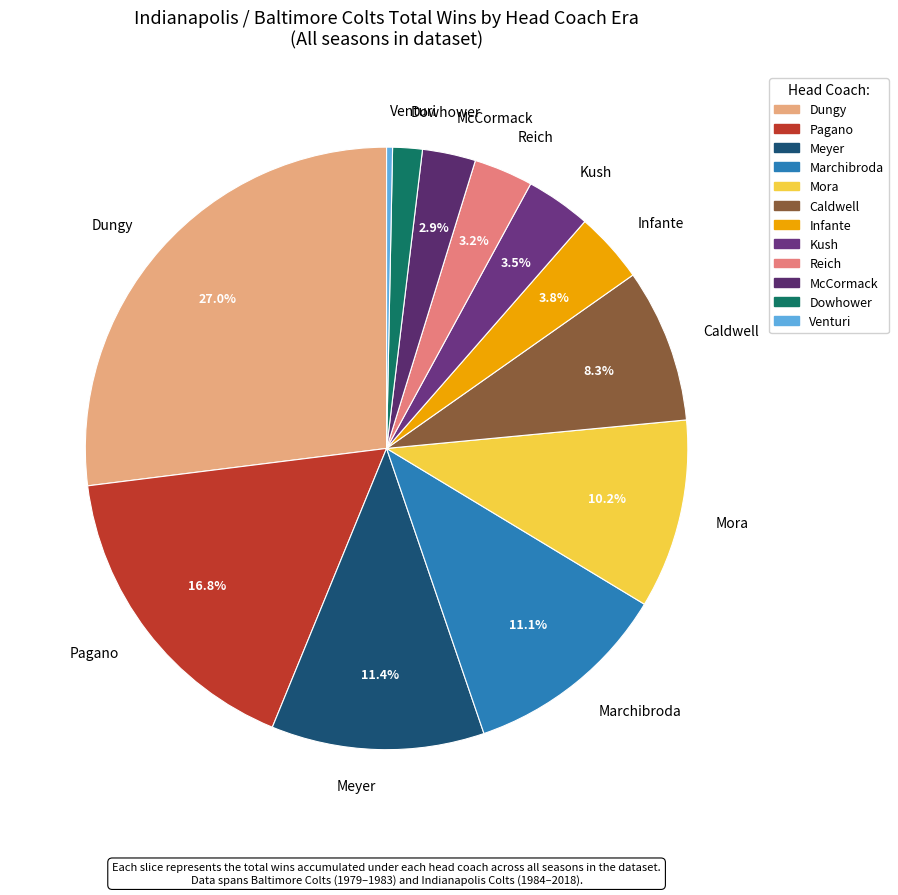

Which slice is the smallest?

Venturi